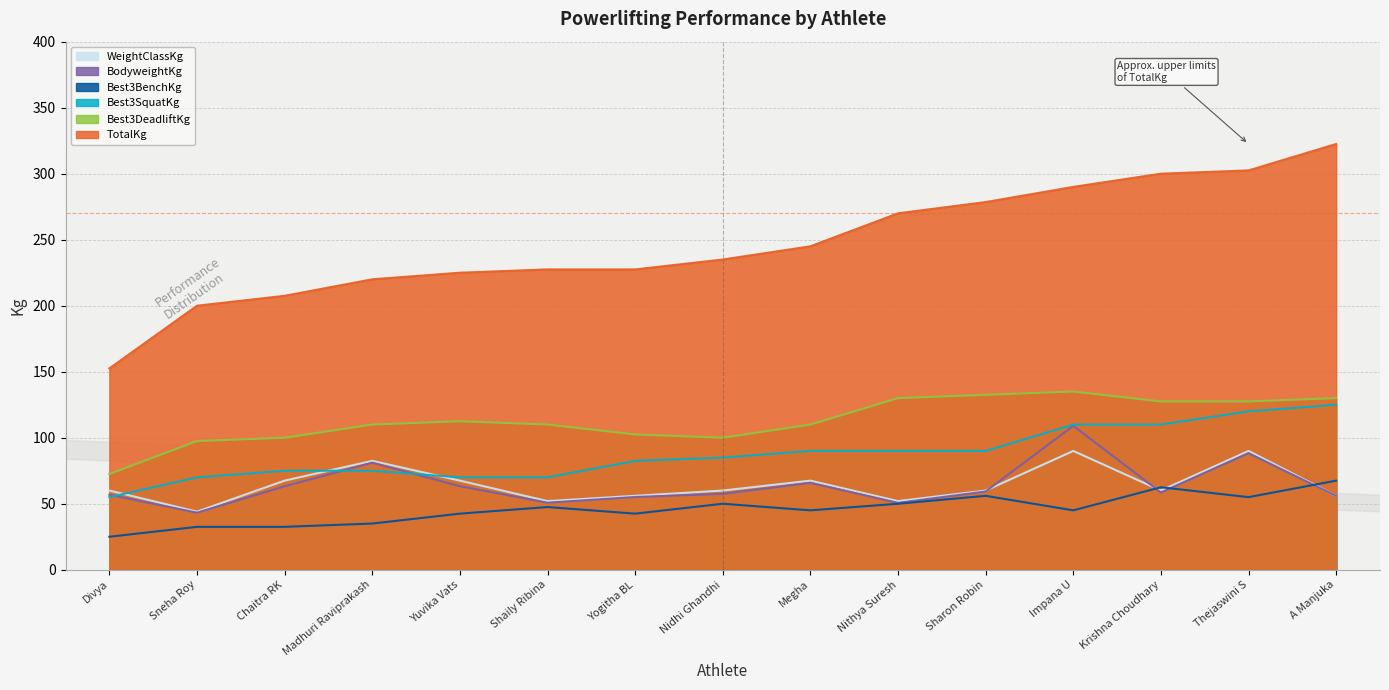

What position from the right is Yogitha BL?

9